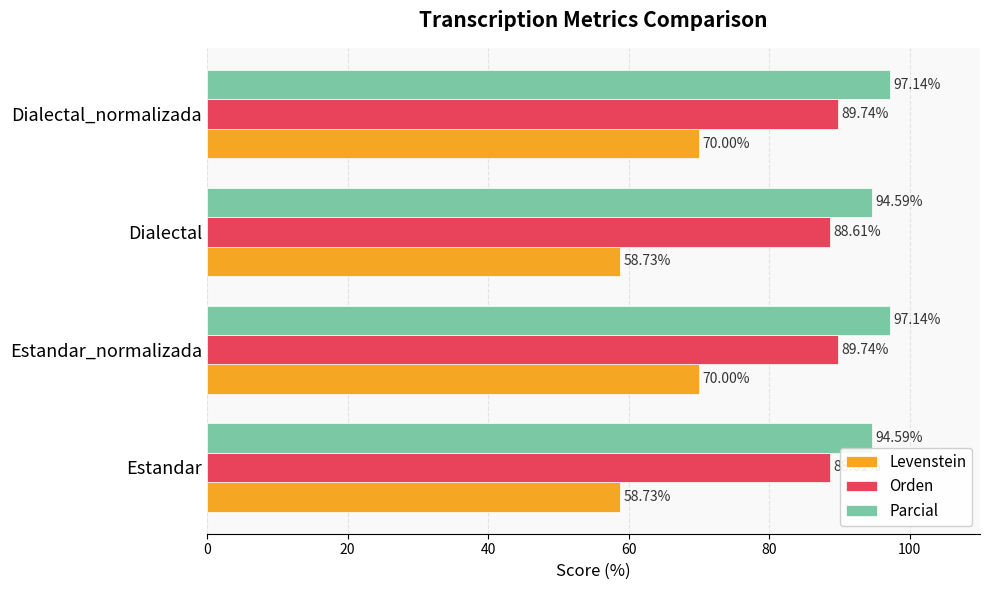

What is the difference between the maximum and minimum values in the Parcial series?

2.5